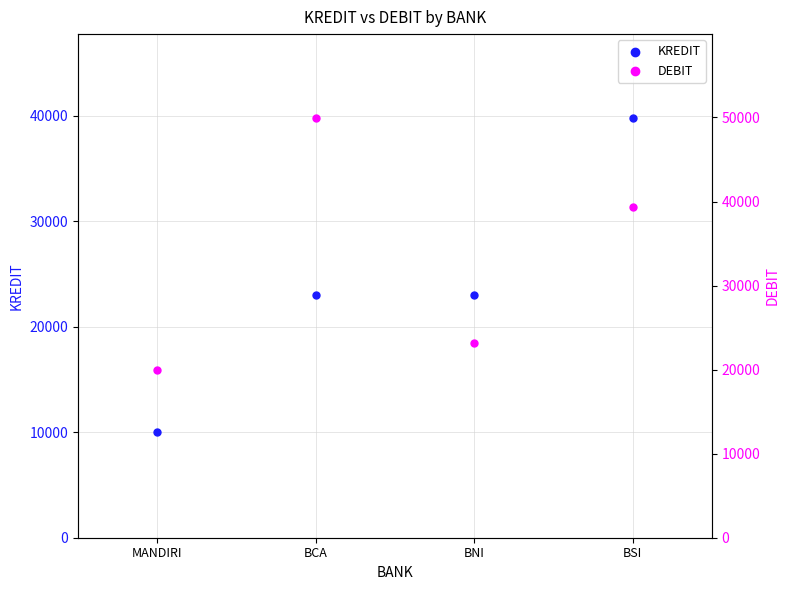

At how many categories does at least one series exceed 10653?

4